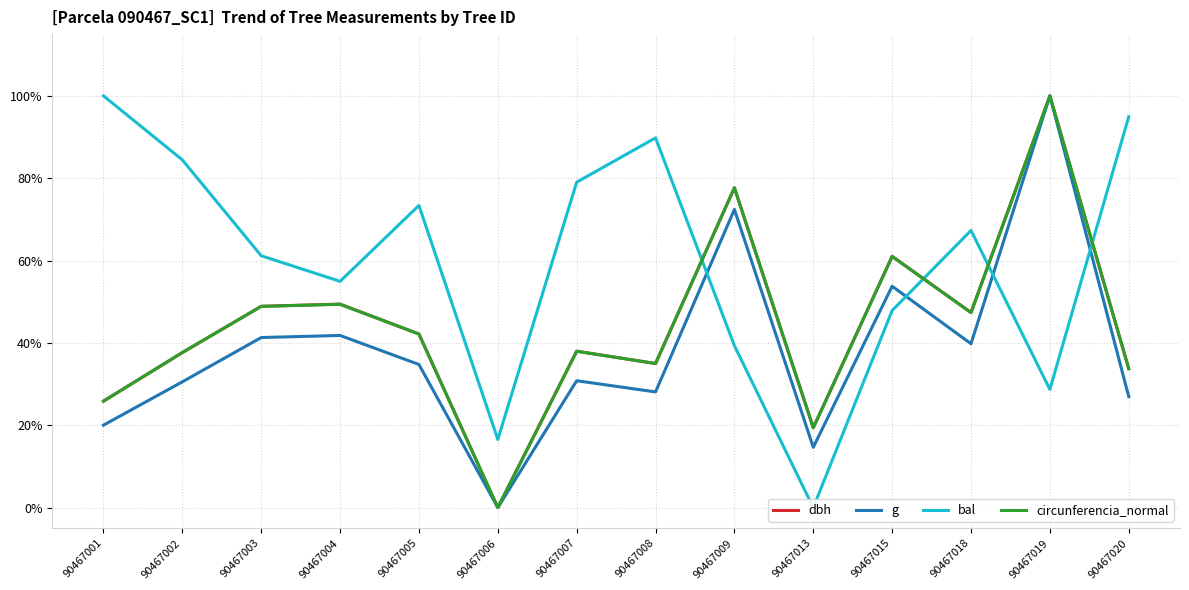

What is the value of the dbh point at the 10th from the left?

0.2